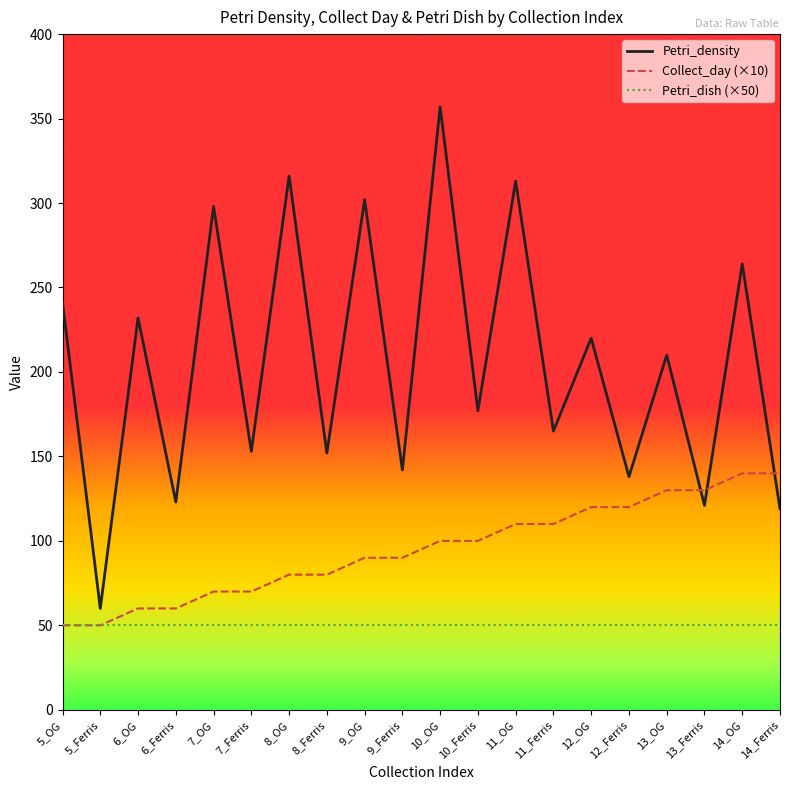

What position from the right is 7_Ferris?

15